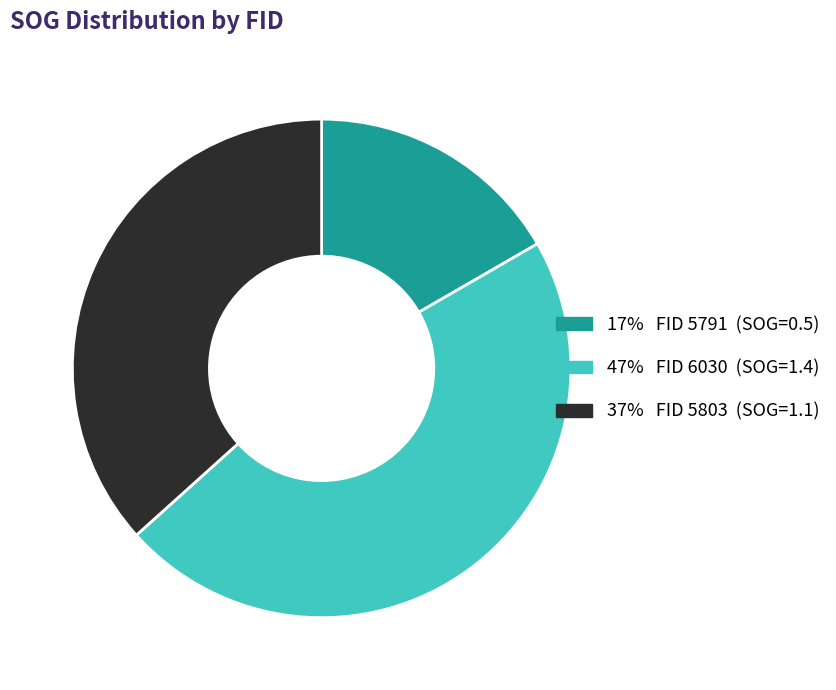

Does any single category account for the majority?

No